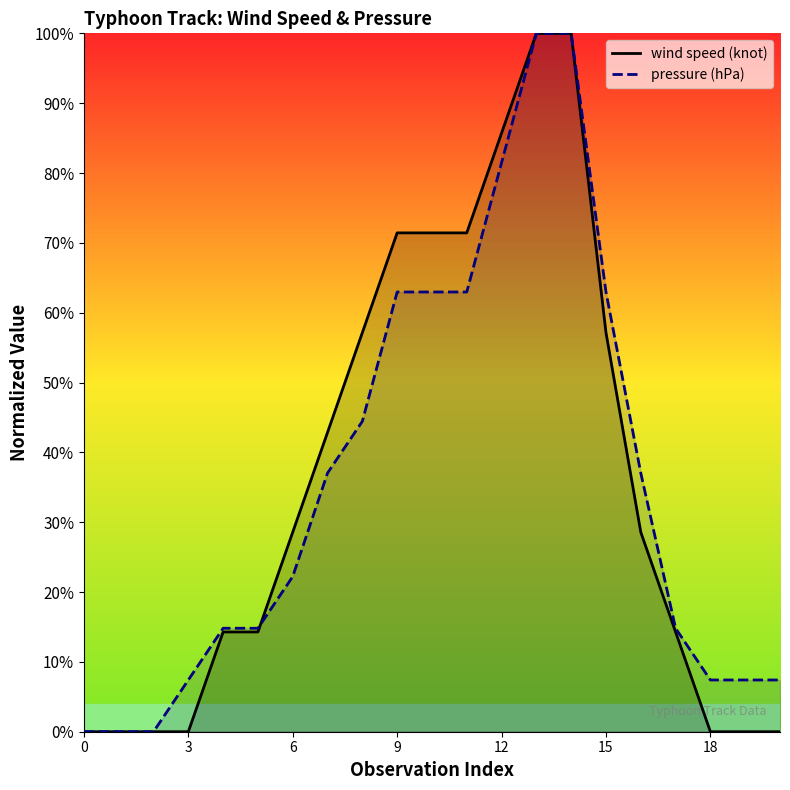

Between 9 and 12, which series saw the biggest shift?

pressure (hPa)